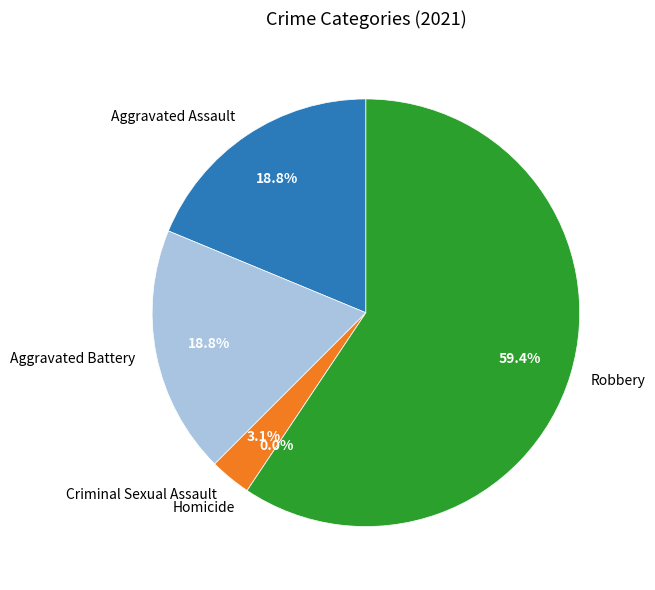

To the nearest percent, what is the difference between the largest and smallest slice percentages?

59%